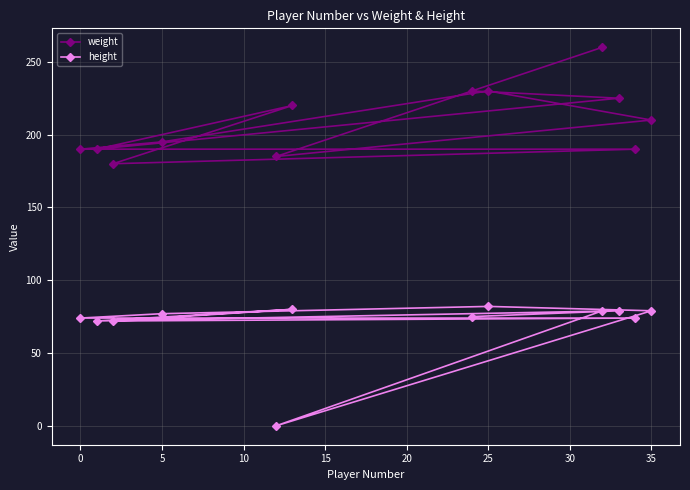

What are all the series names shown in the legend?

weight, height